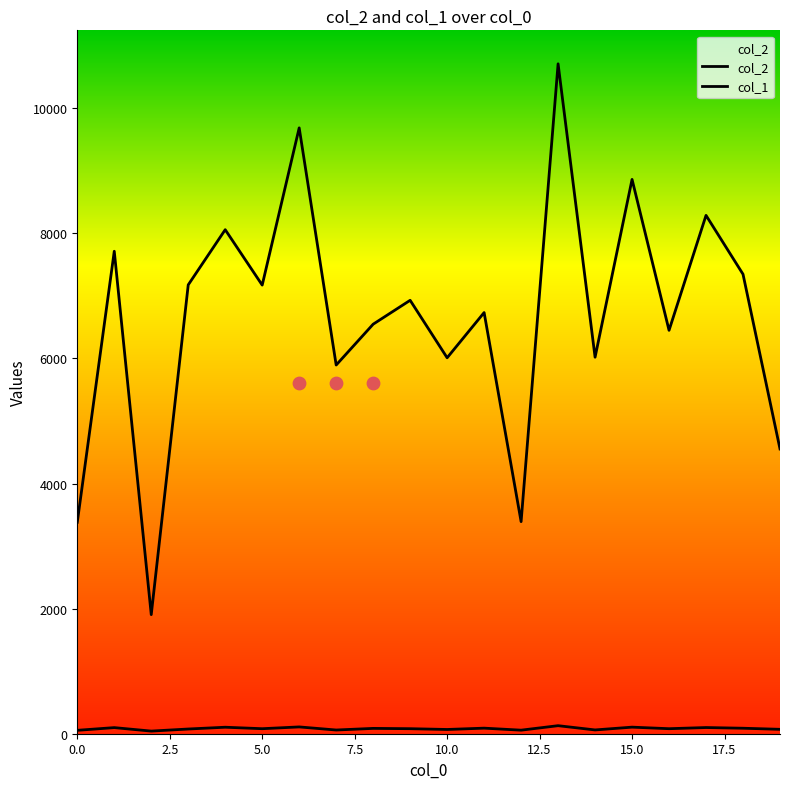

At how many categories does at least one series exceed 8618?

3